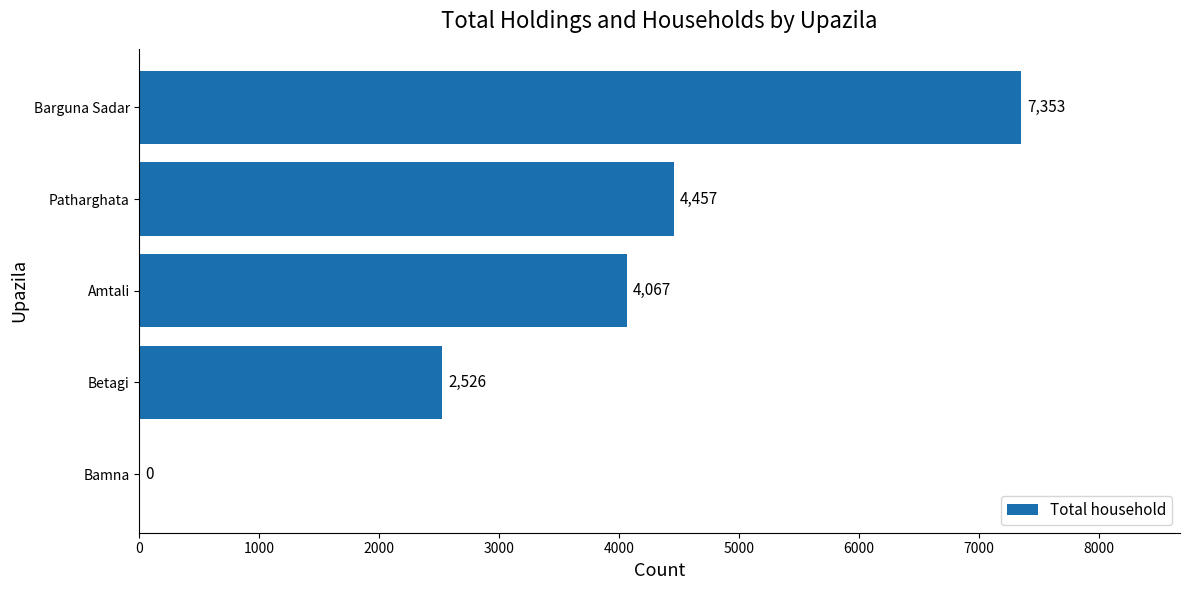

Where is the data nearest to the value 3676?

Amtali